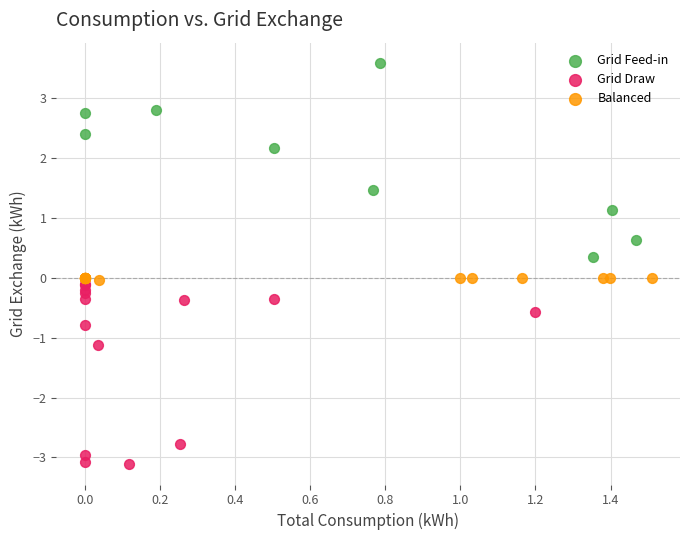

Which series reaches the minimum Y coordinate?

Grid Draw